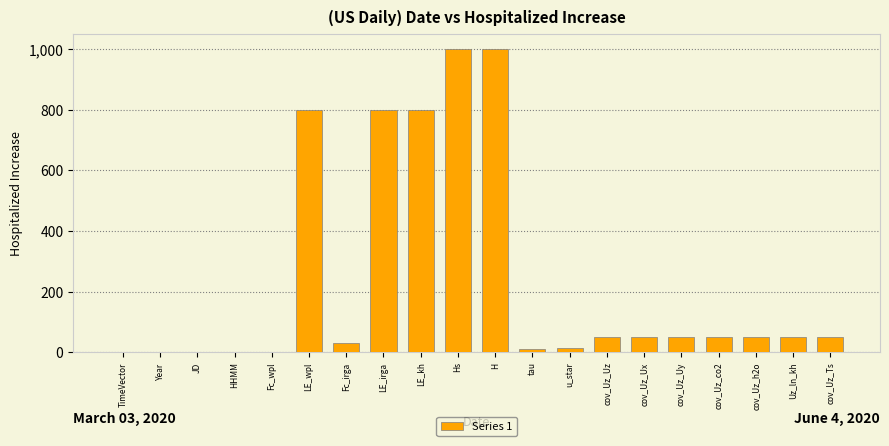

Count the number of categories in the chart.

20